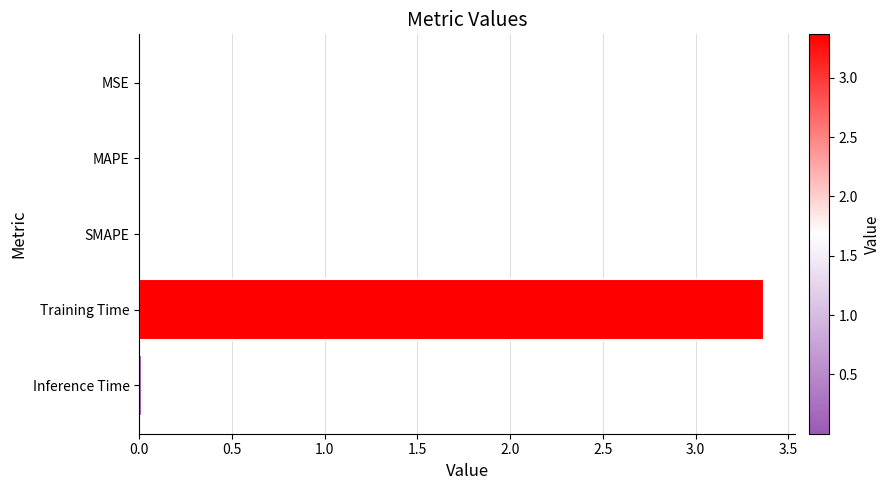

What is the greatest value displayed?

3.4